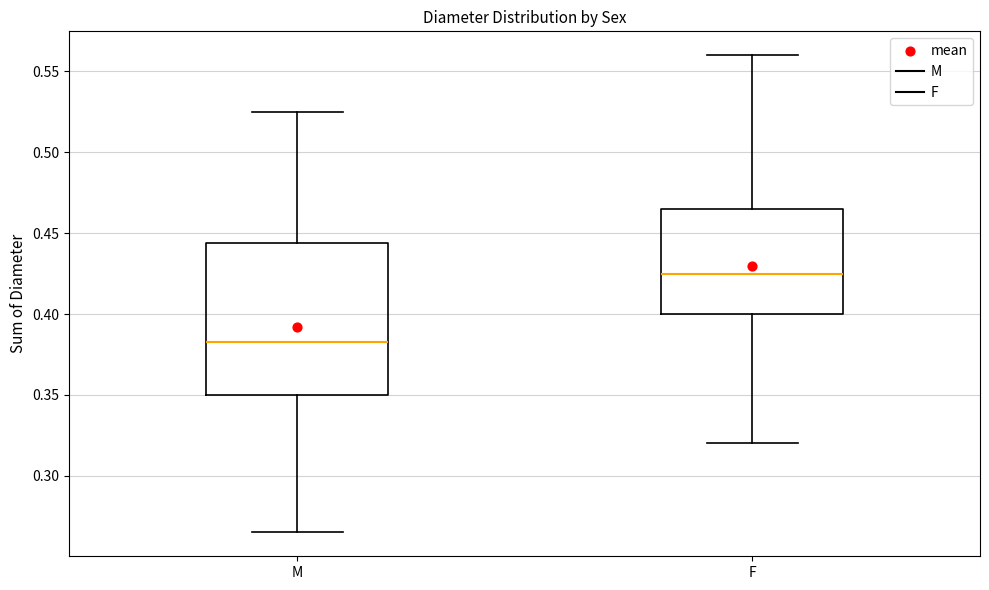

Which box's median line is the lowest?

M